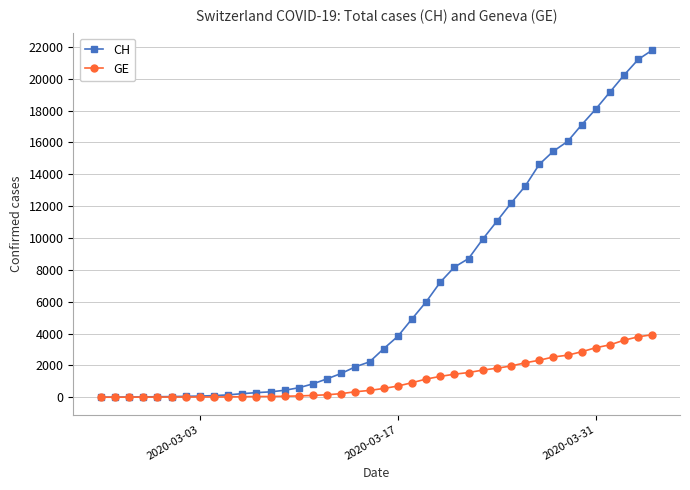

Which series has the largest total across all categories?

CH